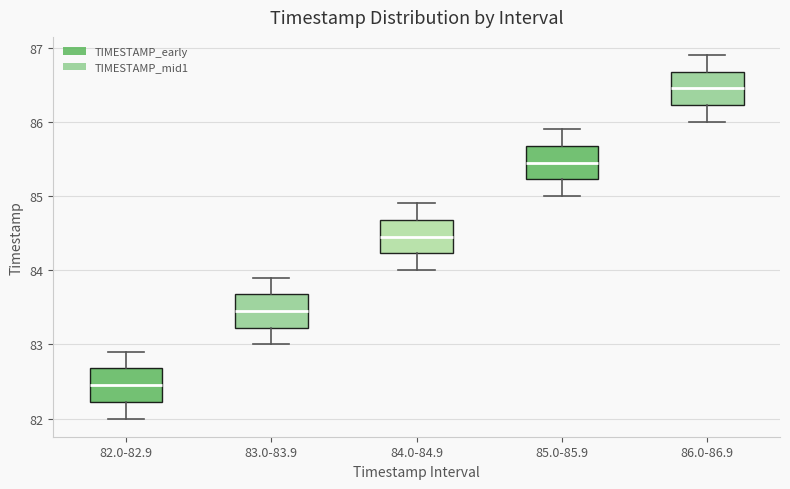

Reading left to right, read every box against the y-axis: the position of its median line, the range the box covers, and the ends of its whiskers. The values are not printed on the chart, so give them approximately, as read against the axis.

82.0-82.9: median 82.5, box 82.2 to 82.7, whiskers 82.0 to 82.9
83.0-83.9: median 83.5, box 83.2 to 83.7, whiskers 83.0 to 83.9
84.0-84.9: median 84.5, box 84.2 to 84.7, whiskers 84.0 to 84.9
85.0-85.9: median 85.5, box 85.2 to 85.7, whiskers 85.0 to 85.9
86.0-86.9: median 86.5, box 86.2 to 86.7, whiskers 86.0 to 86.9